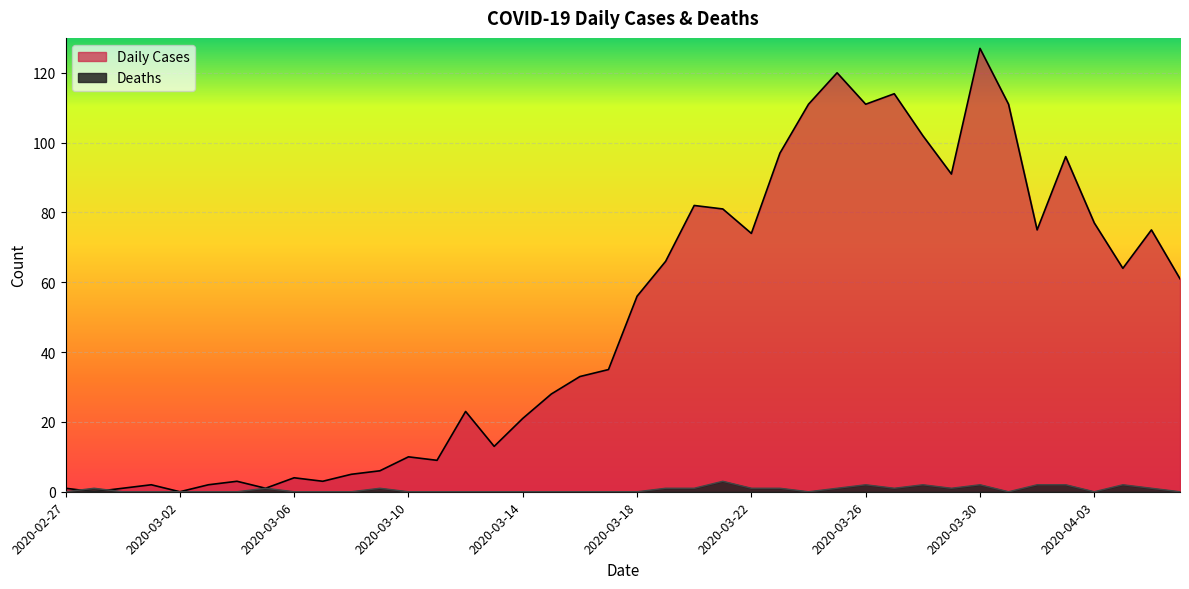

In Deaths, how many points are higher than both neighbors (excluding endpoints)?

8